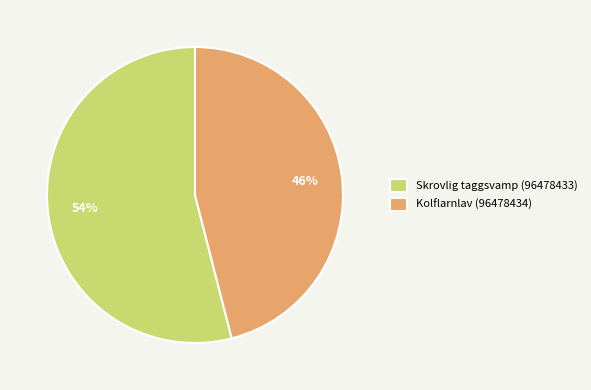

Is the sum of Skrovlig taggsvamp (96478433) and Kolflarnlav (96478434) greater than half?

Yes